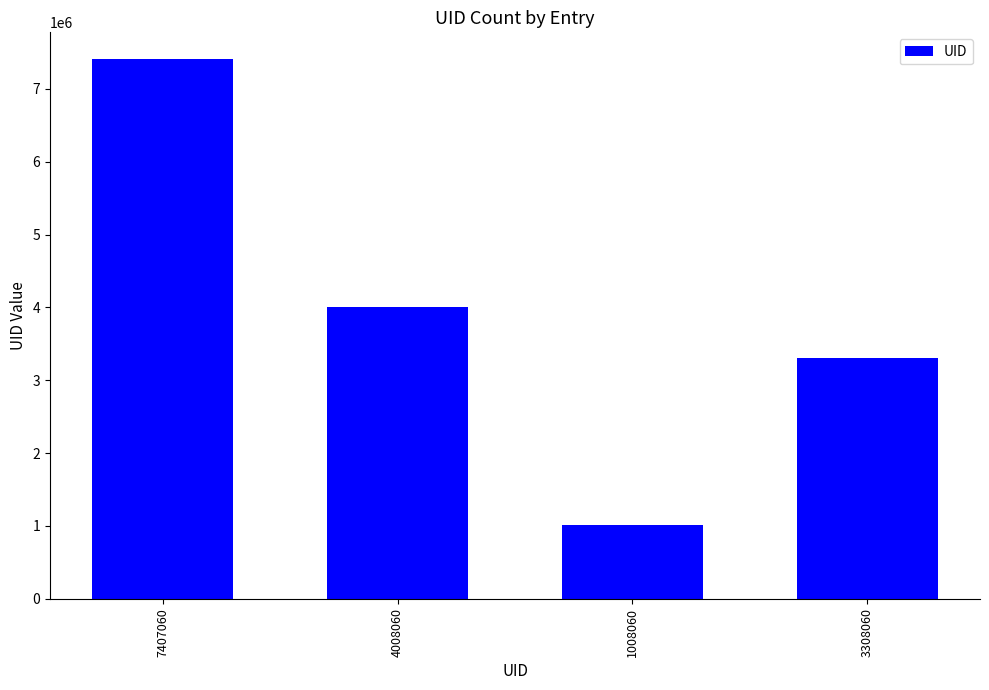

What is the difference between the values at 1008060 and 7407060?

6399000